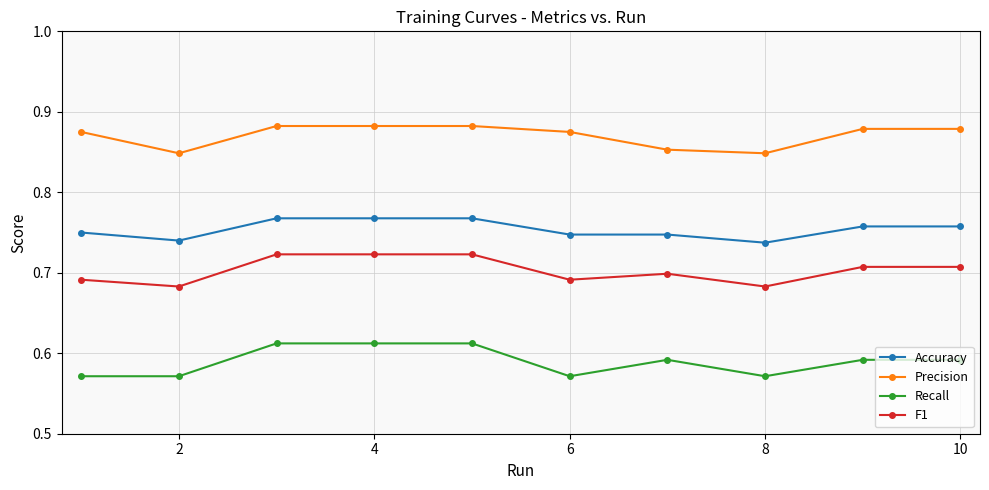

True or false: Recall has more than 0 points higher than both neighbors.

True